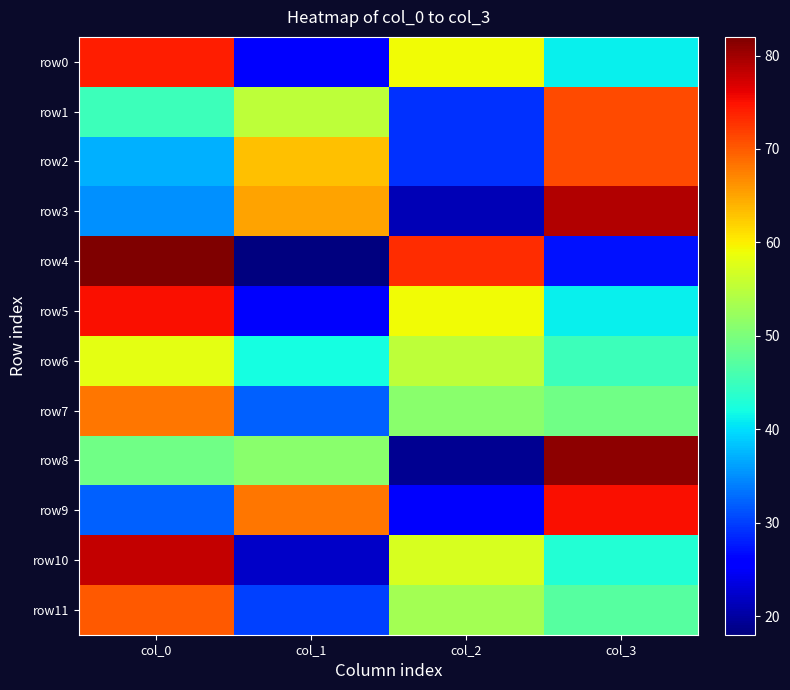

Which series has the largest total across all categories?

row0